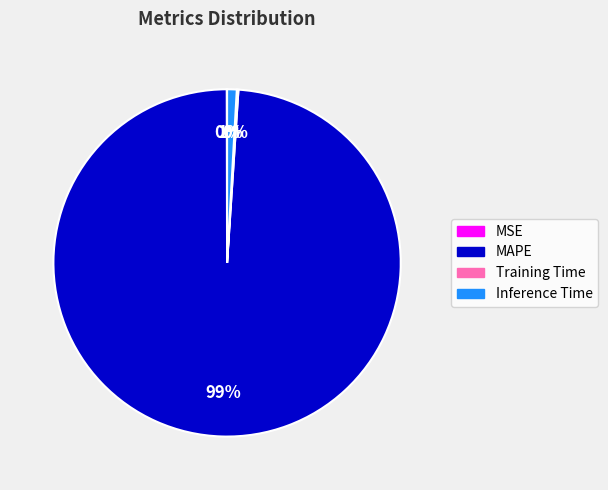

To the nearest percent, what is the average slice percentage?

25%